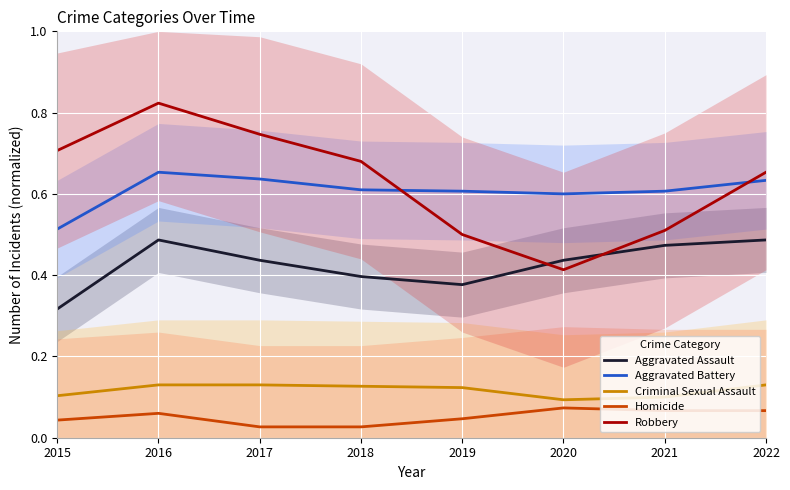

True or false: Homicide and Robbery cross at least once.

False